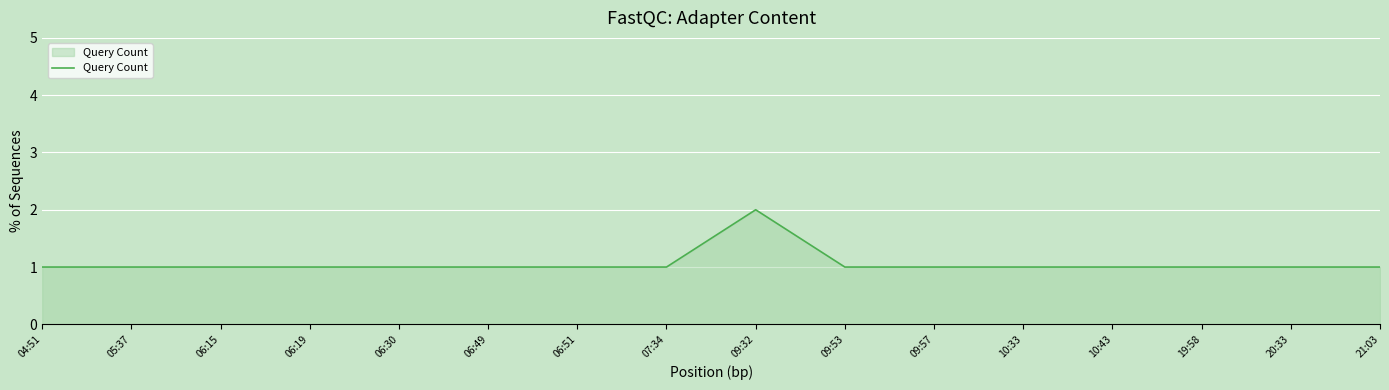

The value at 07:34 is 1. True or false?

True